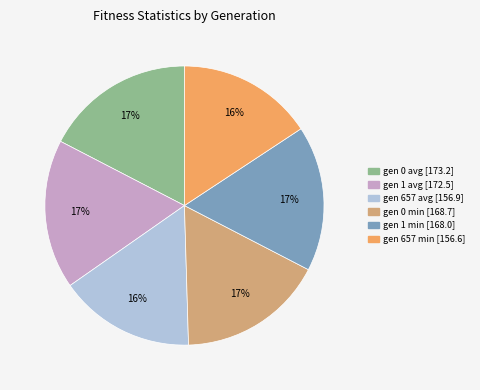

What is the ratio of the value at gen 0 avg to the value at gen 1 min?

1.0